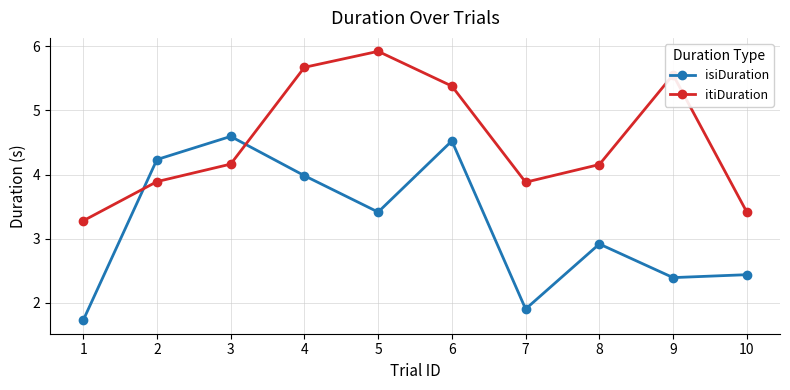

What is the difference between the itiDuration values at 9 and 1?

2.3